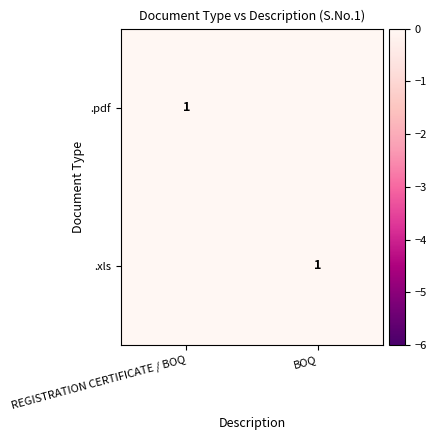

The .pdf series shows 0 at REGISTRATION CERTIFICATE / BOQ. True or false?

False